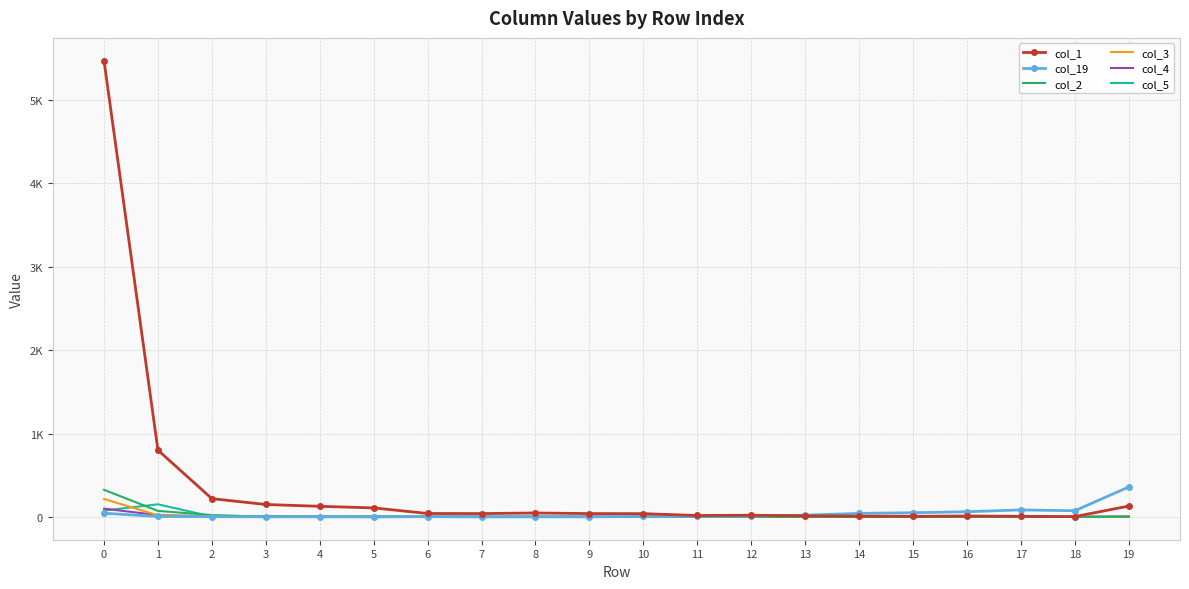

What is the difference between the second highest and minimum values in the col_5 series?

77